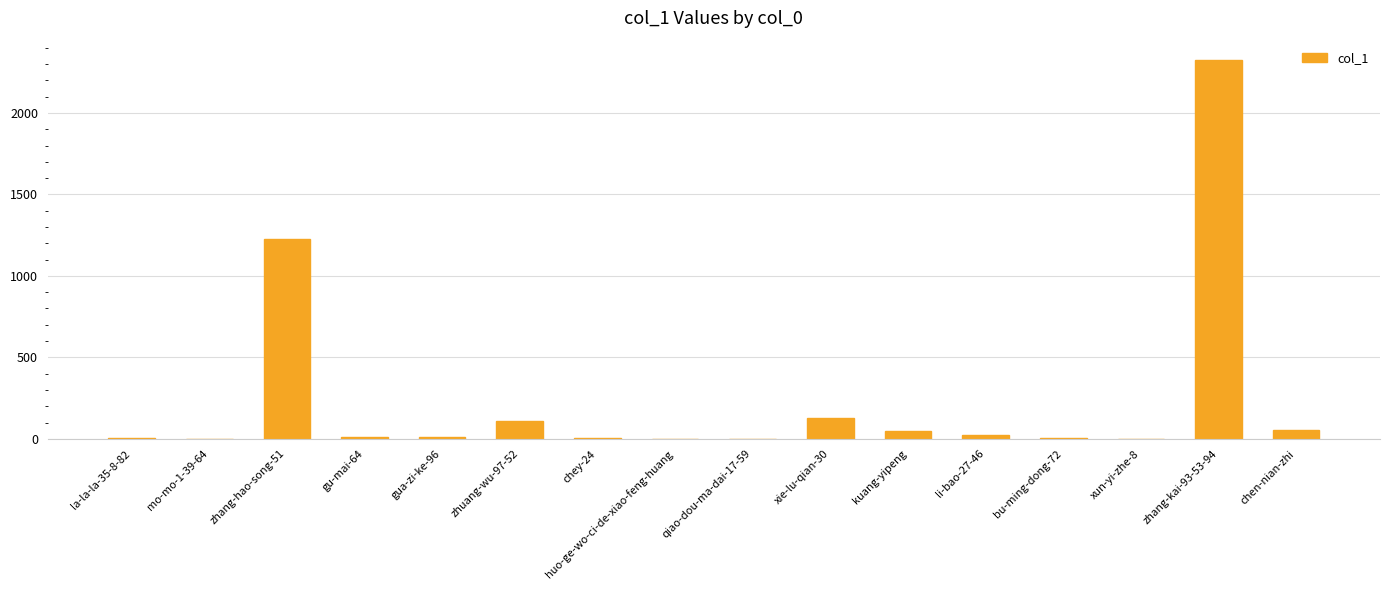

Is it true that the value at zhuang-wu-97-52 is 107?

True